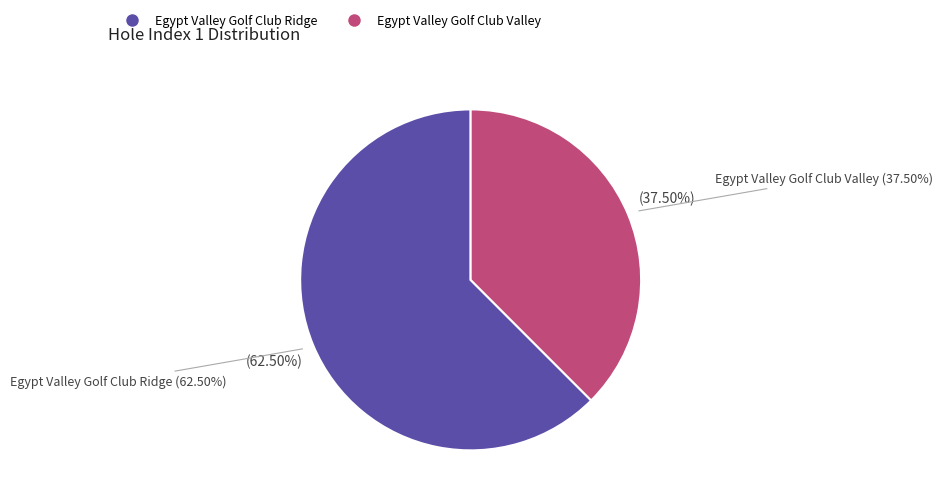

Approximately how many times larger is the value at Egypt Valley Golf Club Valley compared to Egypt Valley Golf Club Ridge?

0.6